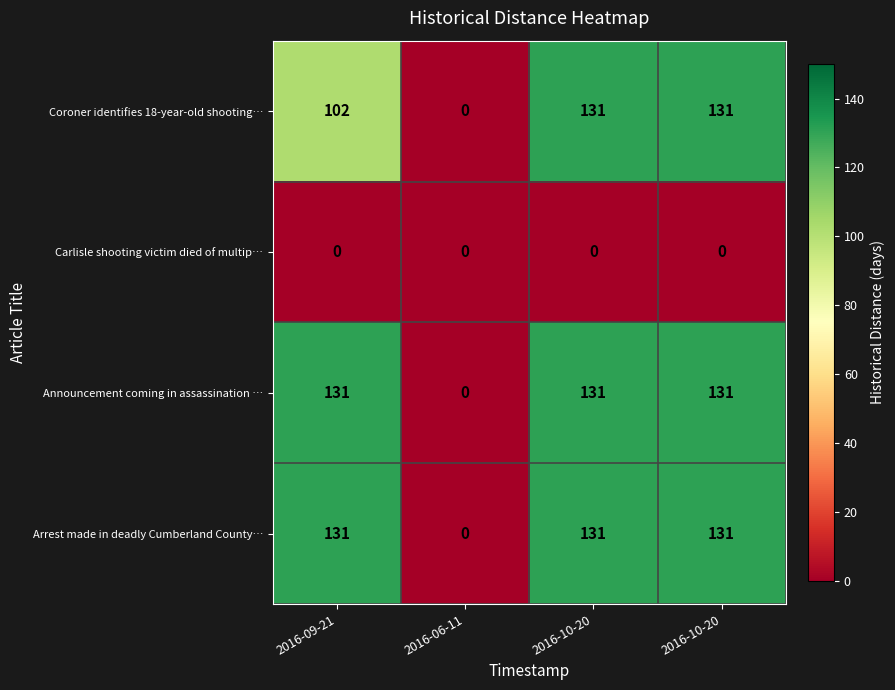

Reading left to right, list all the values displayed in this chart.

Coroner identifies 18-year-old shooting…: 2016-09-21=102	2016-06-11=0	2016-10-20=131	2016-10-20=131
Carlisle shooting victim died of multip…: 2016-09-21=0	2016-06-11=0	2016-10-20=0	2016-10-20=0
Announcement coming in assassination …: 2016-09-21=131	2016-06-11=0	2016-10-20=131	2016-10-20=131
Arrest made in deadly Cumberland County…: 2016-09-21=131	2016-06-11=0	2016-10-20=131	2016-10-20=131